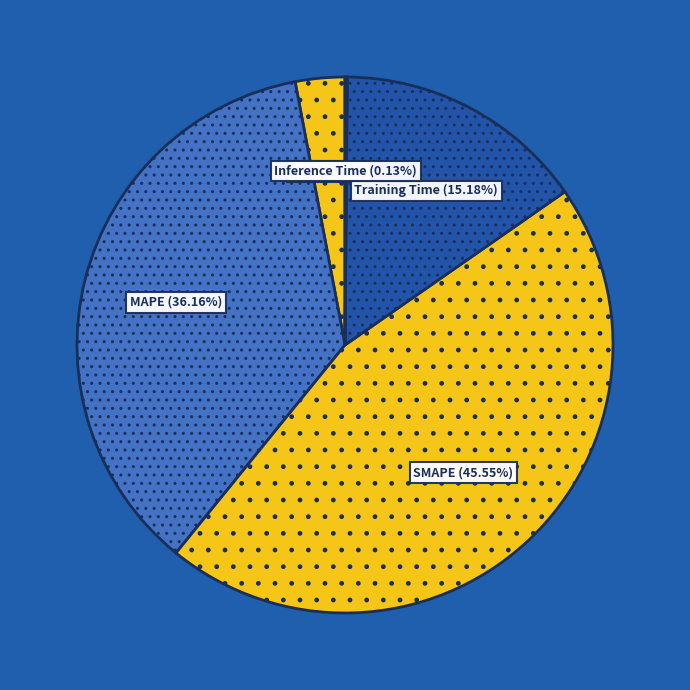

To the nearest percent, what is the difference between the largest and smallest slice percentages?

45%